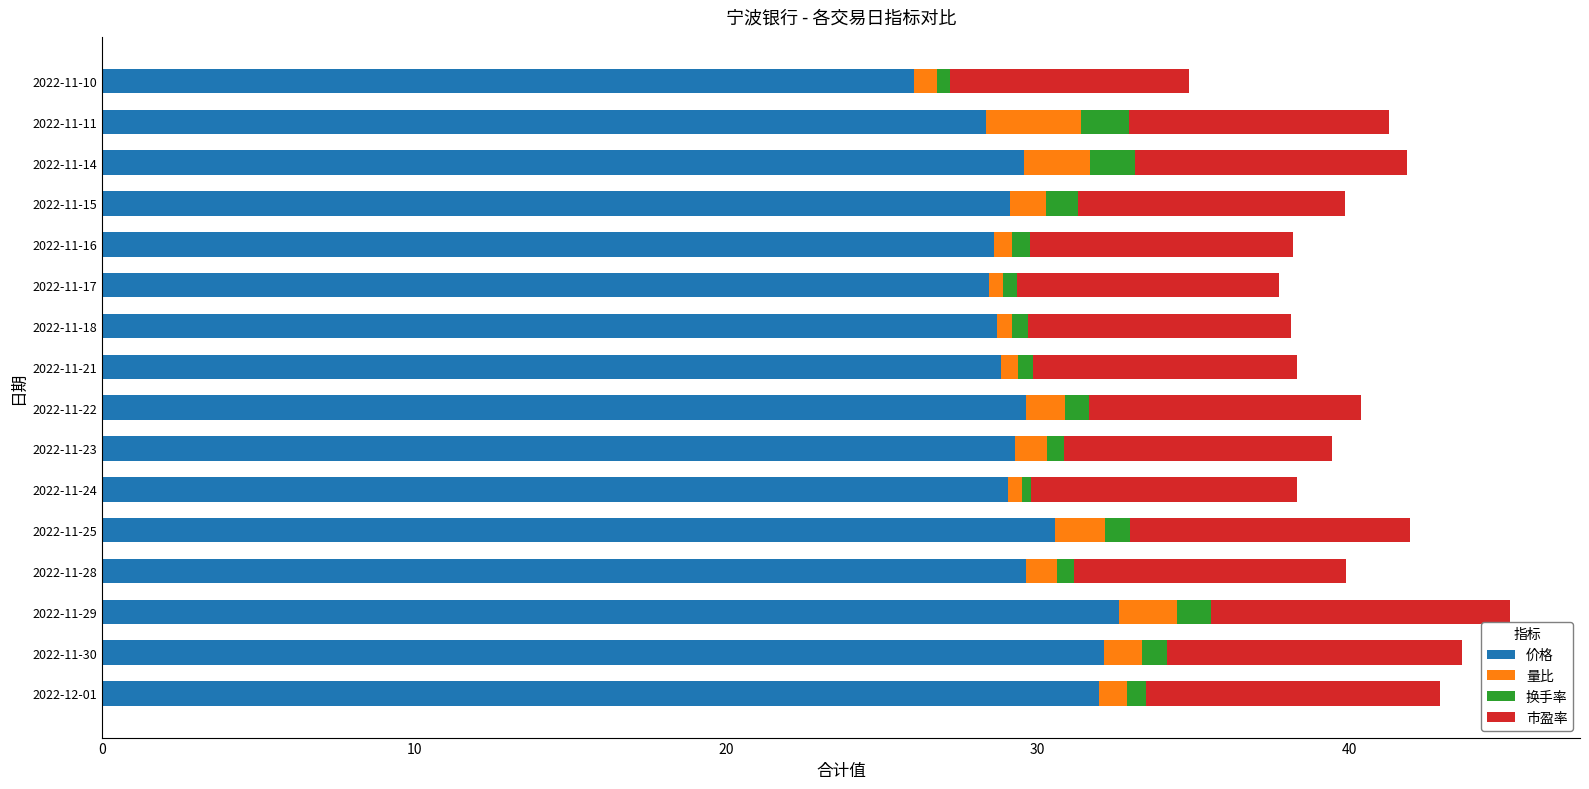

Which category has the lowest value in the 价格 series?

2022-11-10